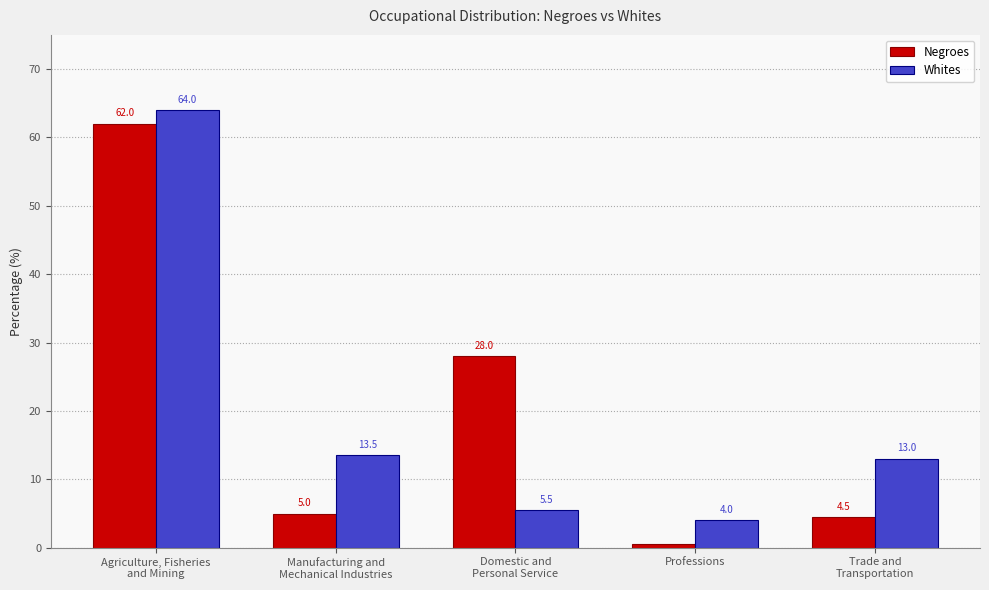

What is the average value of the Negroes series?

20.0